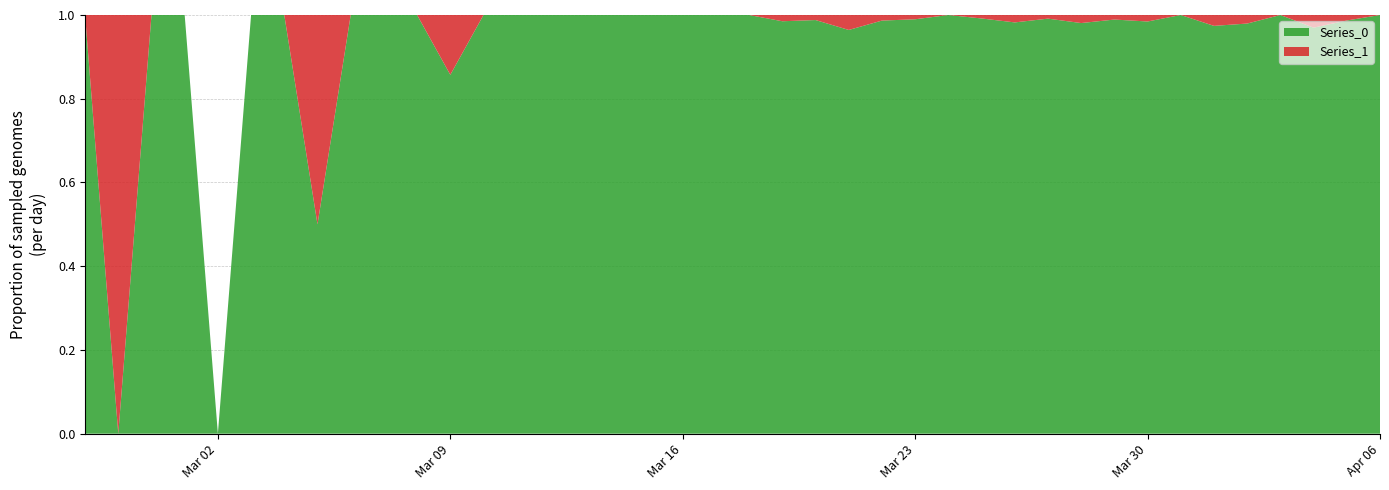

Reading left to right, extract all data points from this chart.

Series_0: 1	0	1	2	0	2	3	1	4	3	5	6	10	9	23	13	21	28	33	35	56	66	82	81	74	97	111	120	111	114	102	91	127	111	75	96	77	64	75	61
Series_1: 0	1	0	0	0	0	0	1	0	0	0	1	0	0	0	0	0	0	0	0	0	1	1	3	1	1	0	1	2	1	2	1	2	0	2	2	0	2	1	0